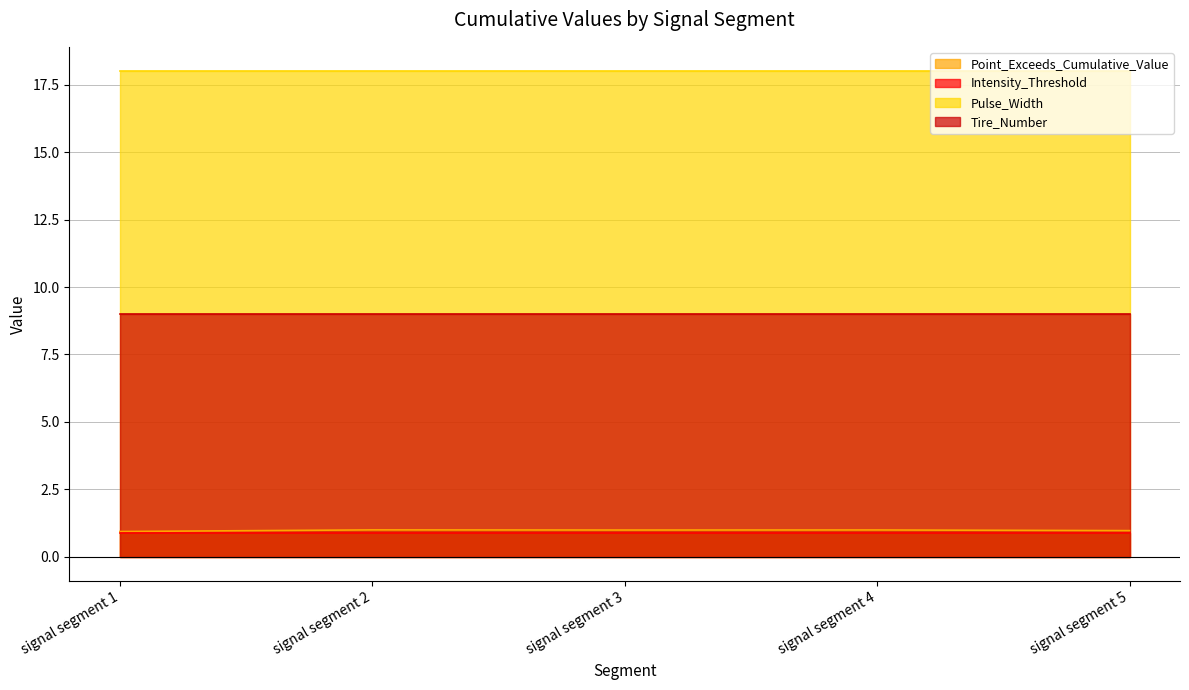

The Tire_Number series shows 9.0 at signal segment 1. True or false?

True